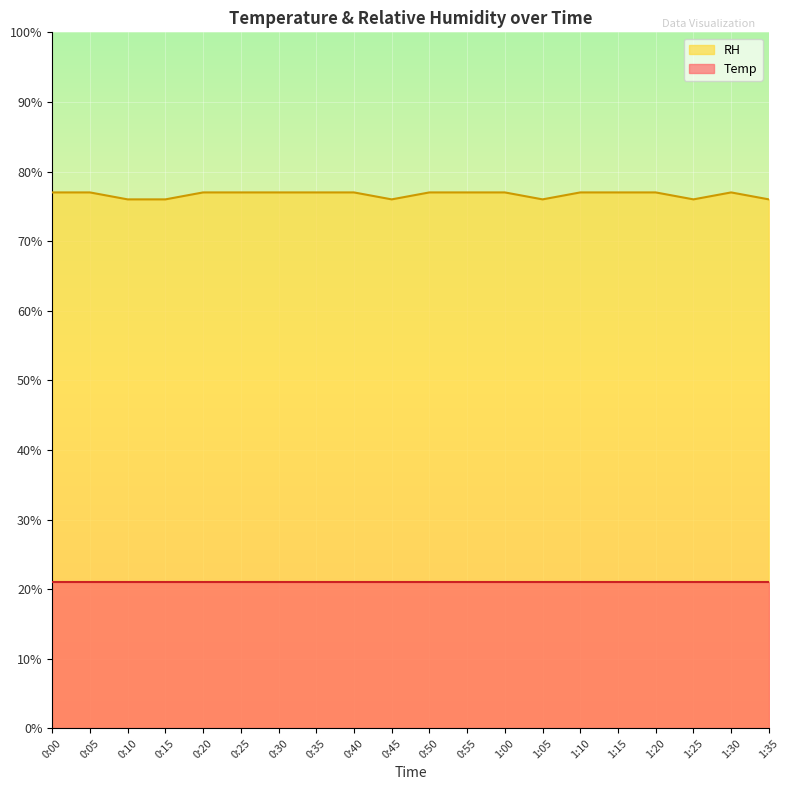

Which category has the highest value across all series?

0:00